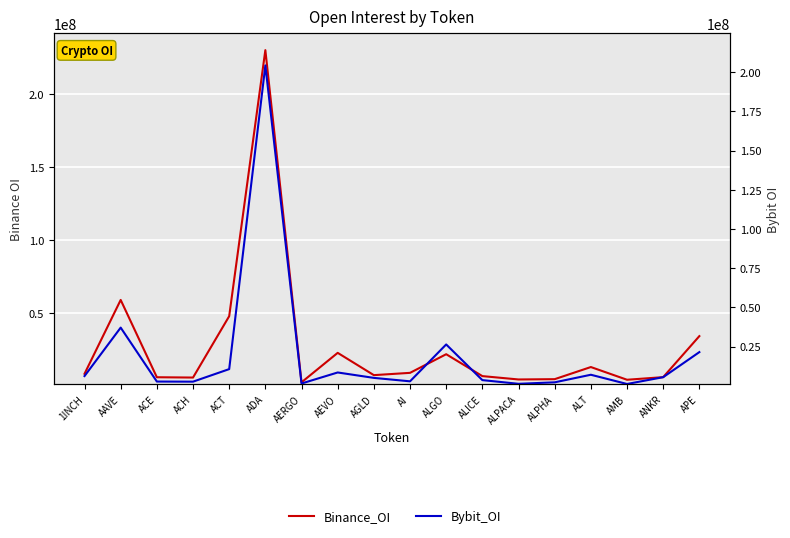

Where is the first local maximum for Bybit_OI?

AAVE